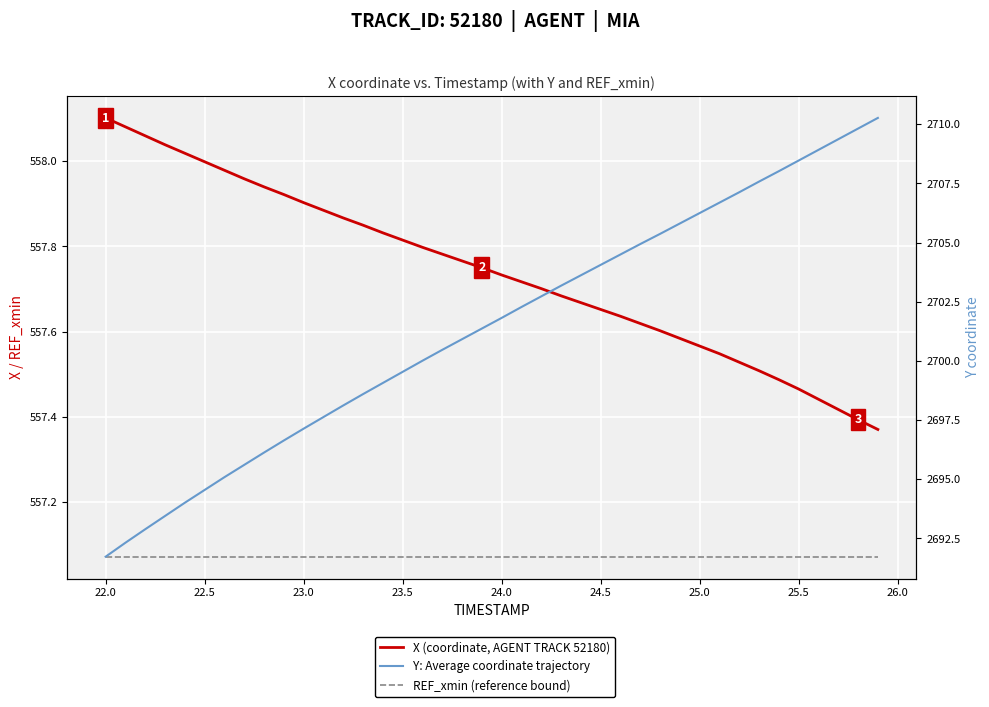

Is it true that REF_xmin equals 248.0 at 22.0?

False